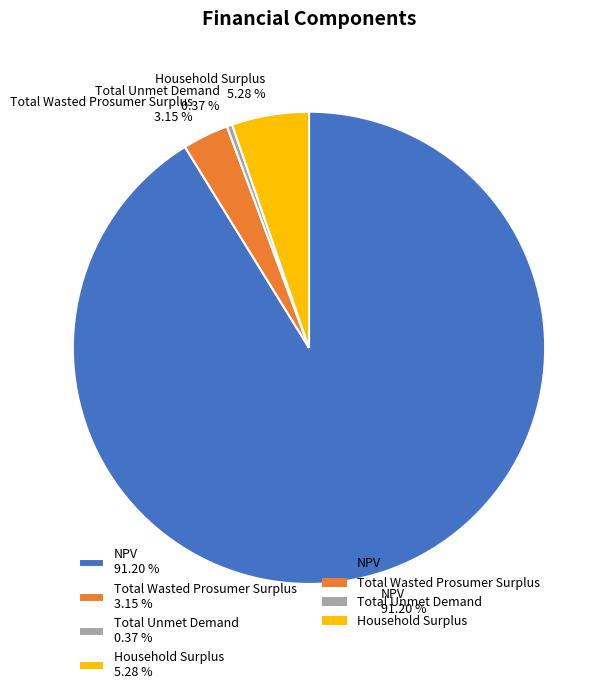

What percentage is the Household Surplus slice, to the nearest percent?

5%